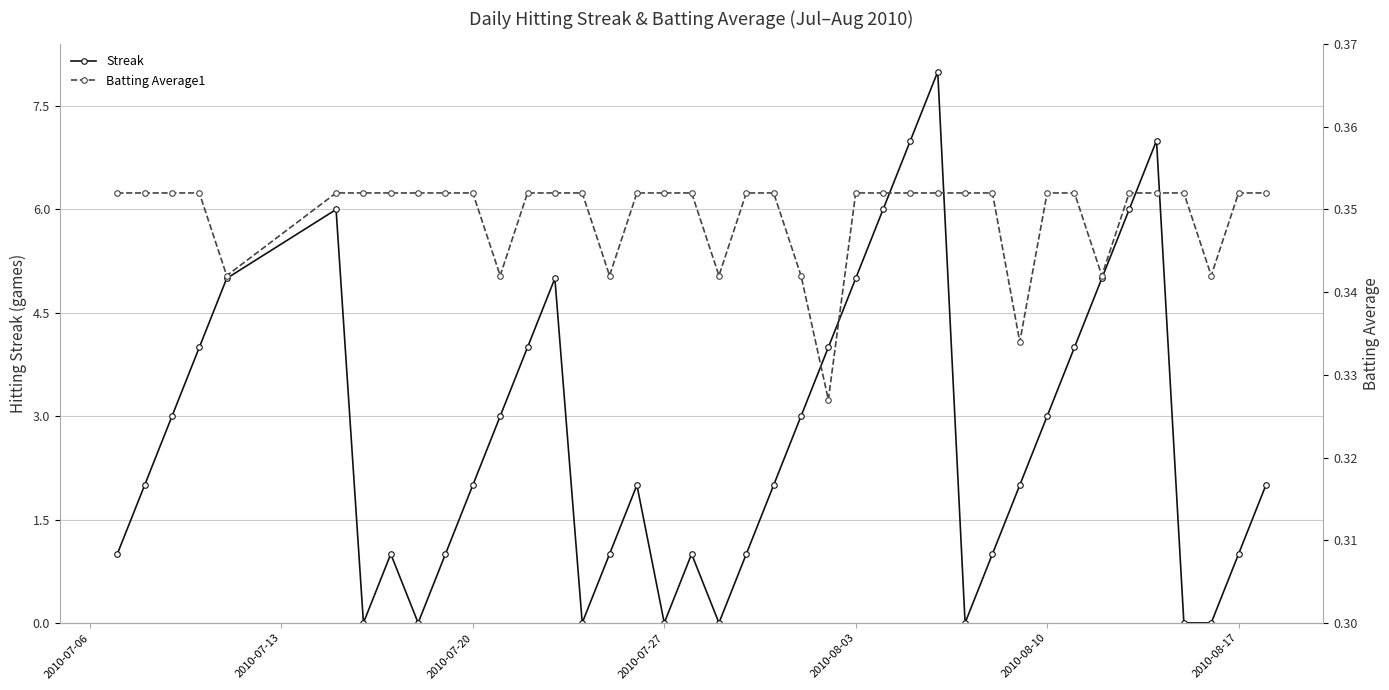

How many values in Streak are above zero?

32